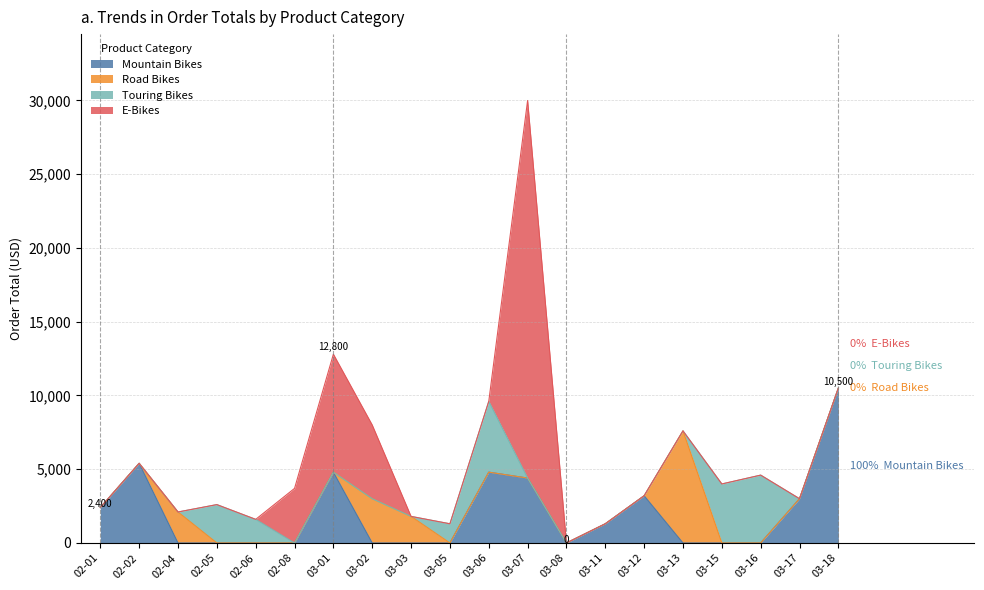

At which category does the chart reach its minimum across all series?

2025-02-04